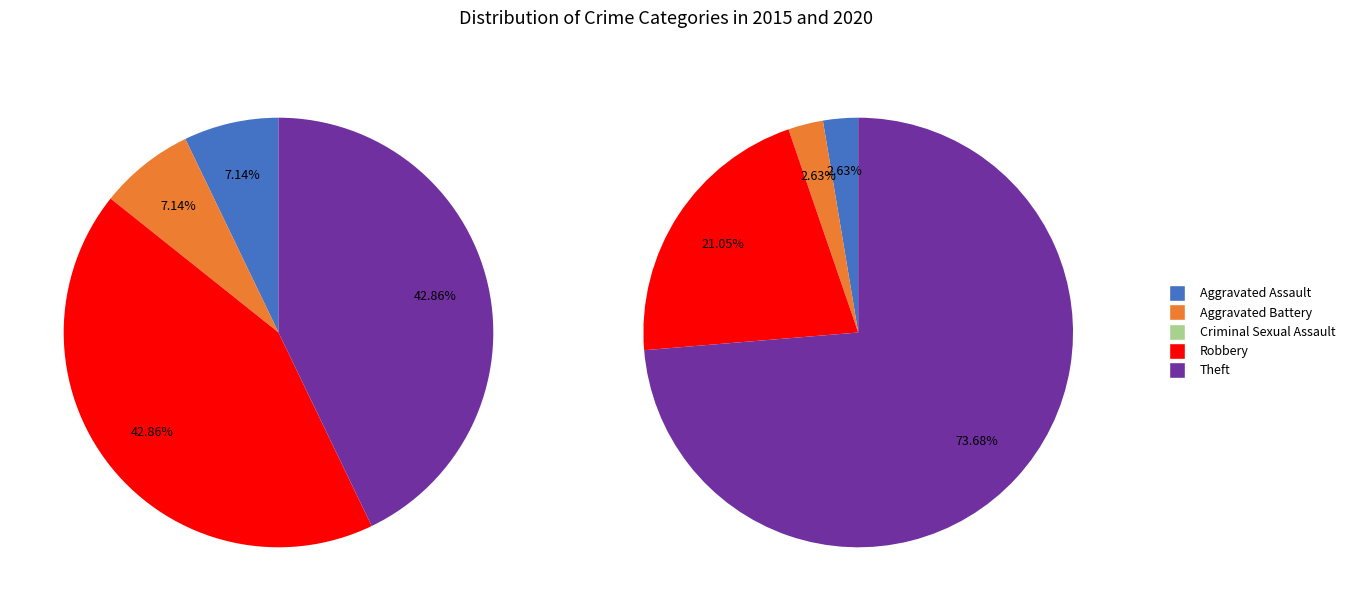

Combined, what portion of the pie is Robbery and Aggravated Battery?

23.7%